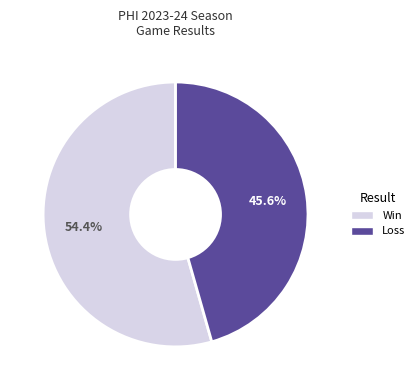

How many slices are in this pie chart?

2